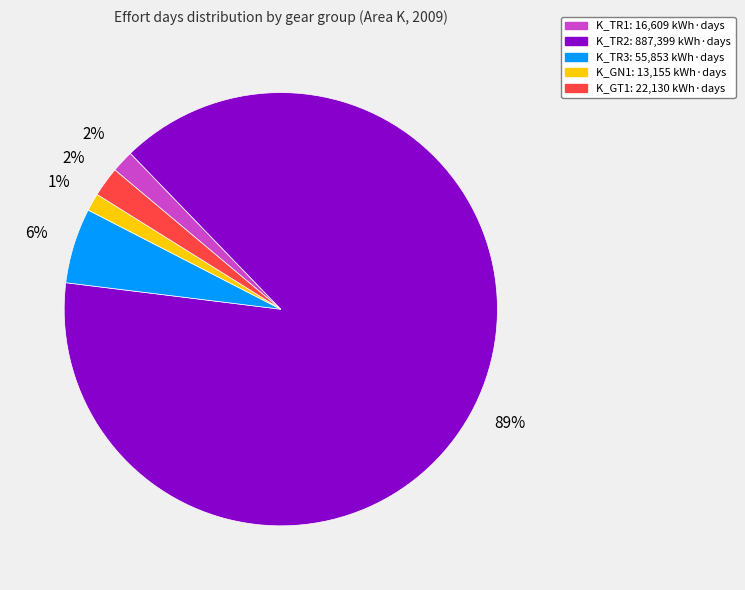

Between K_TR3 and K_TR2, which is larger?

K_TR2